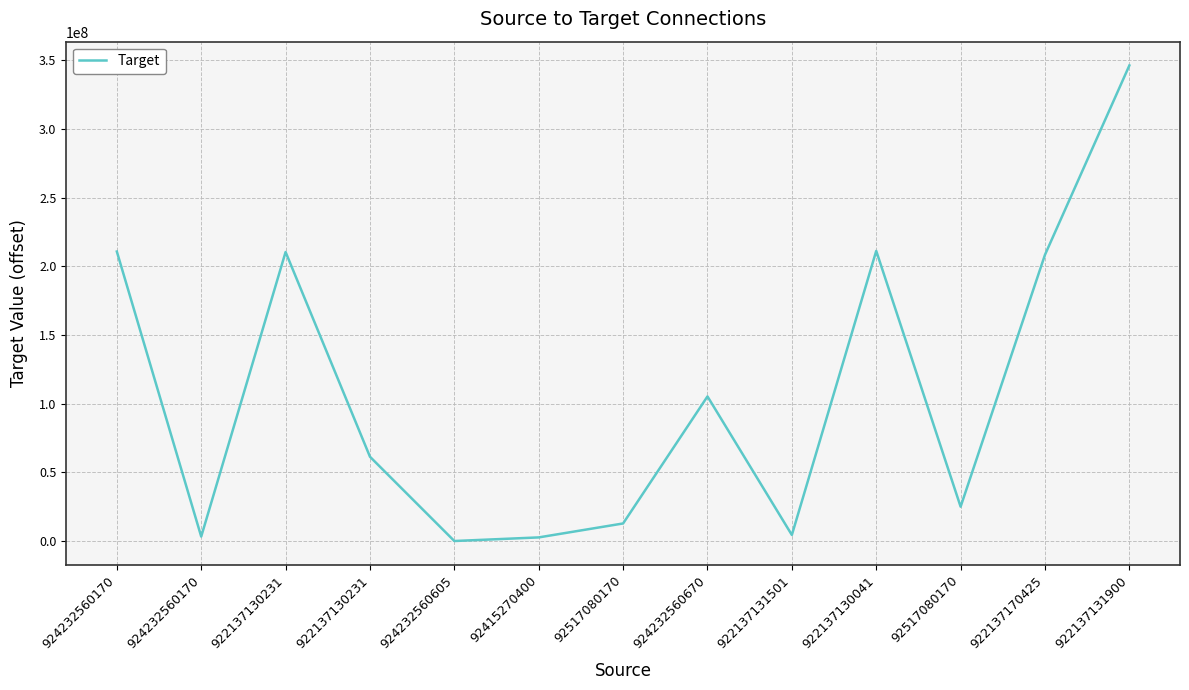

Does the chart display data point markers on the line(s)?

No